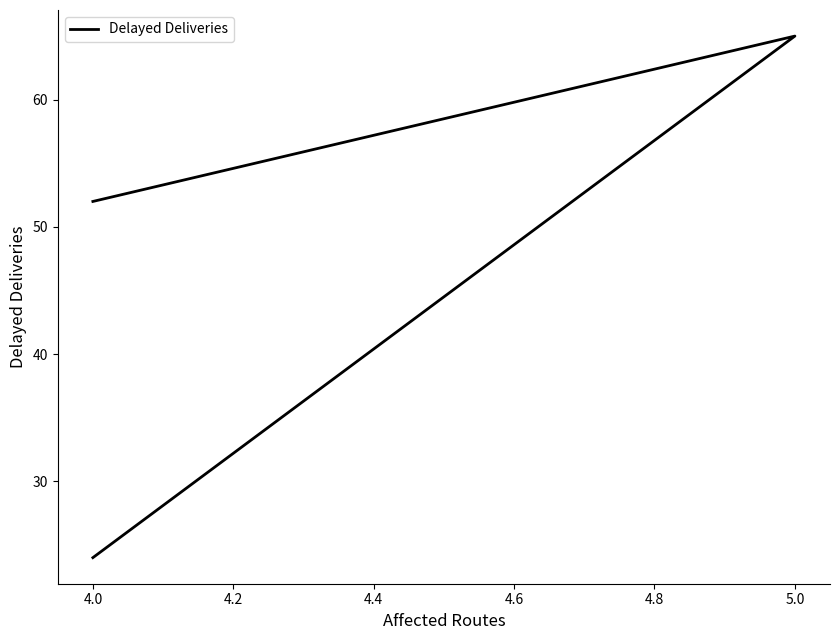

What is the value of the 3rd point from the left?

24